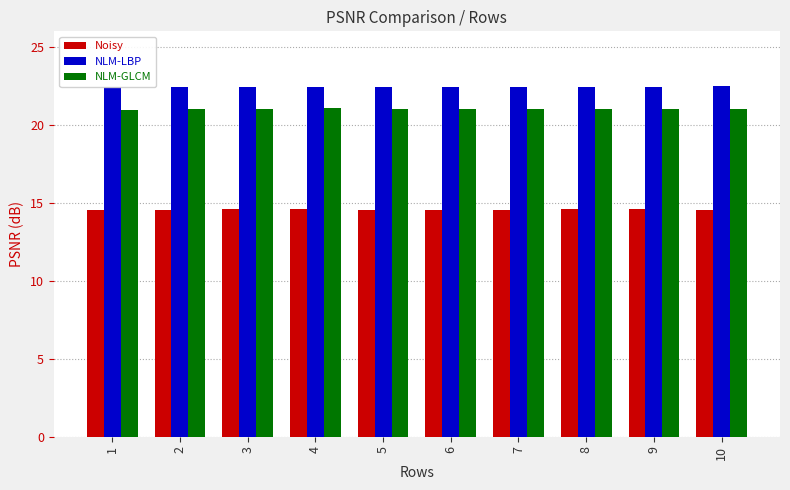

How many bars are there in each group?

3